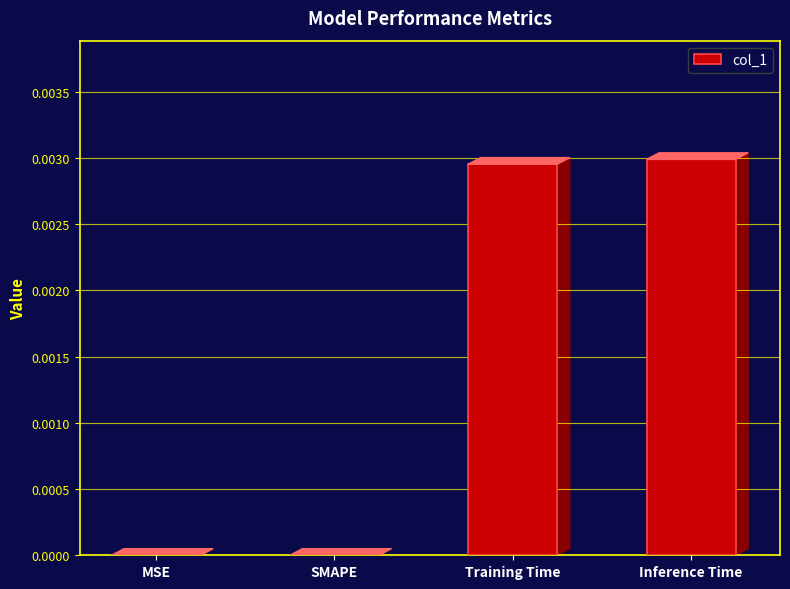

Are the bars horizontal?

No